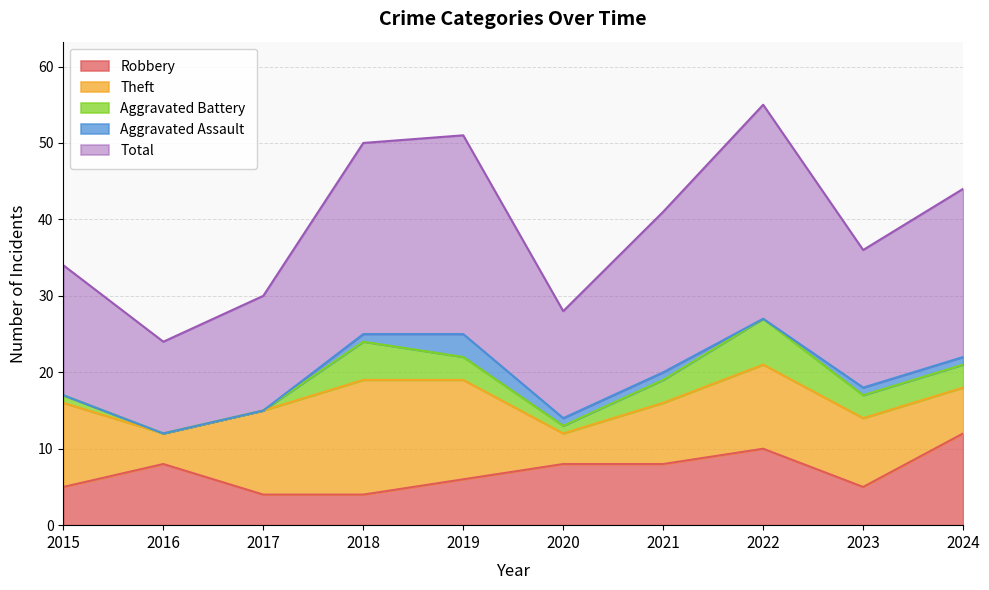

At which label is Theft closest to 9?

2023